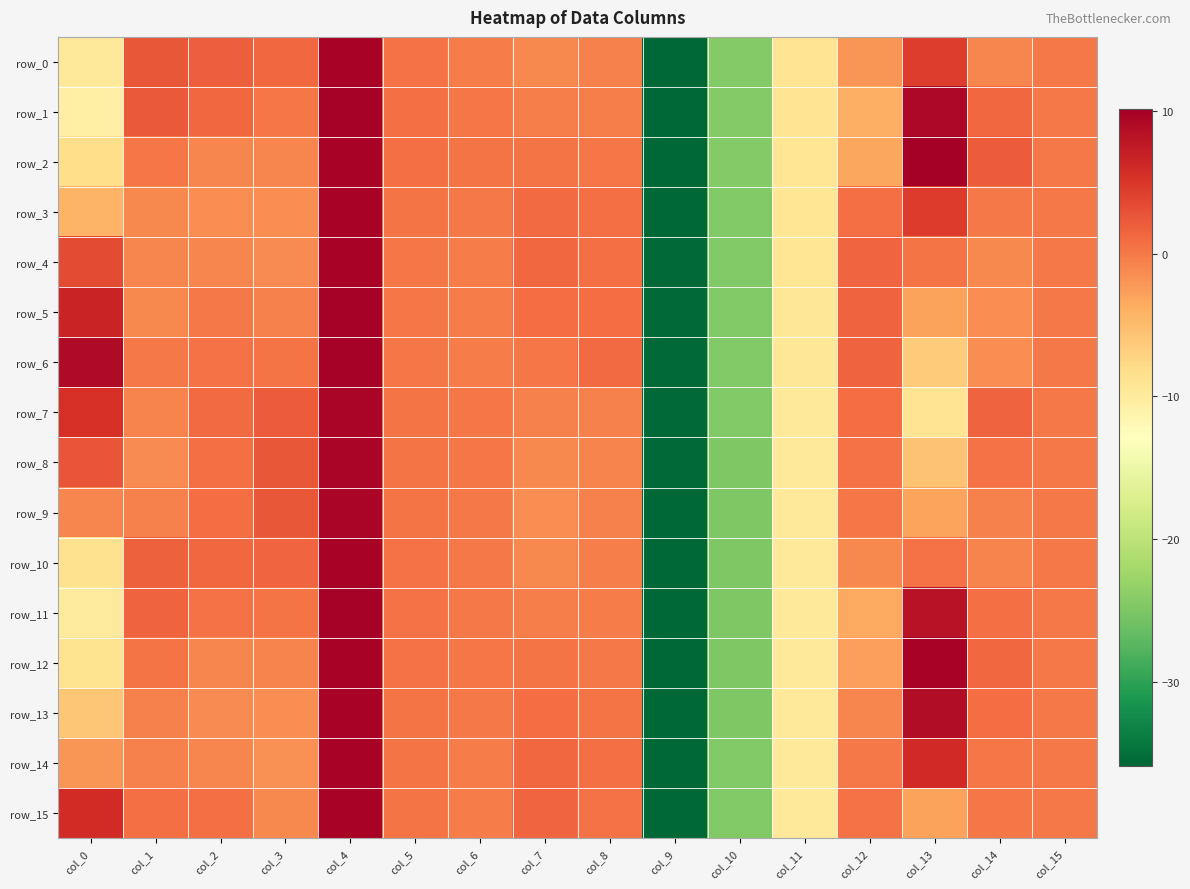

Read the row_9 value at col_9.

-35.8